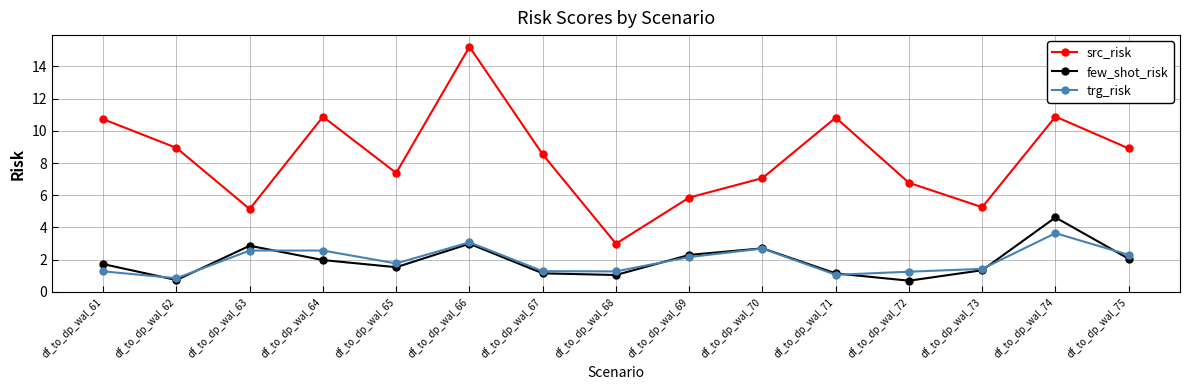

The value of trg_risk at df_to_dp_wal_62 is 0.8. True or false?

True